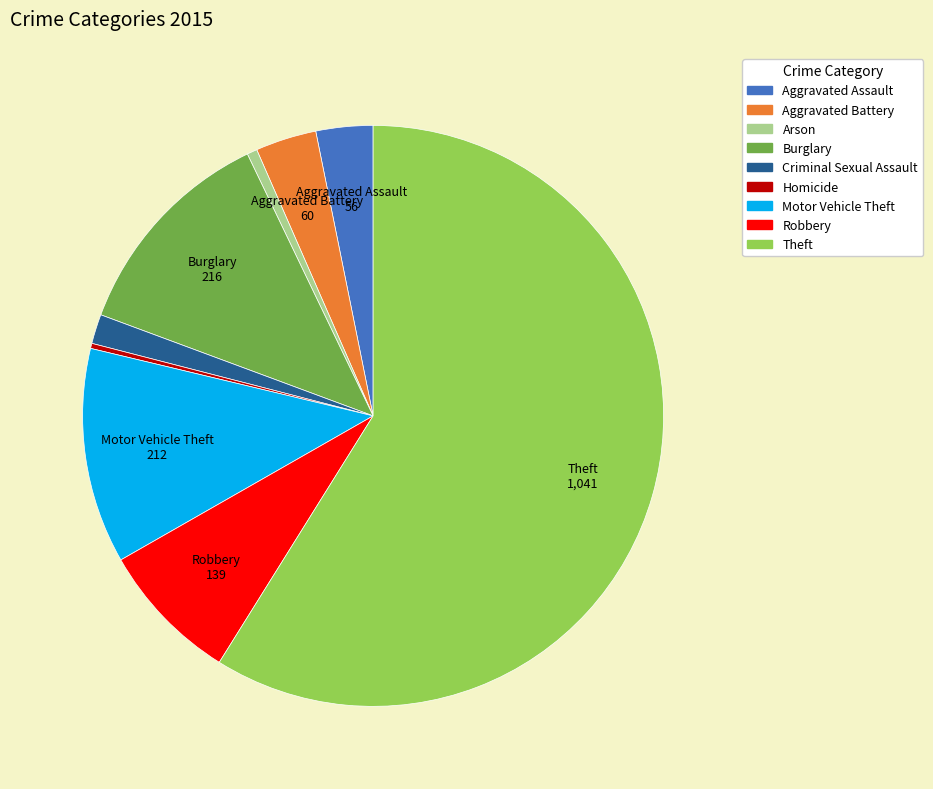

What is the ratio of the value at Homicide to the value at Arson?

0.5